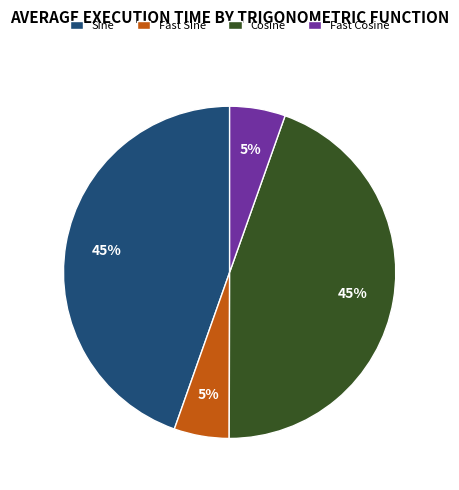

Is Cosine the majority of the pie?

No